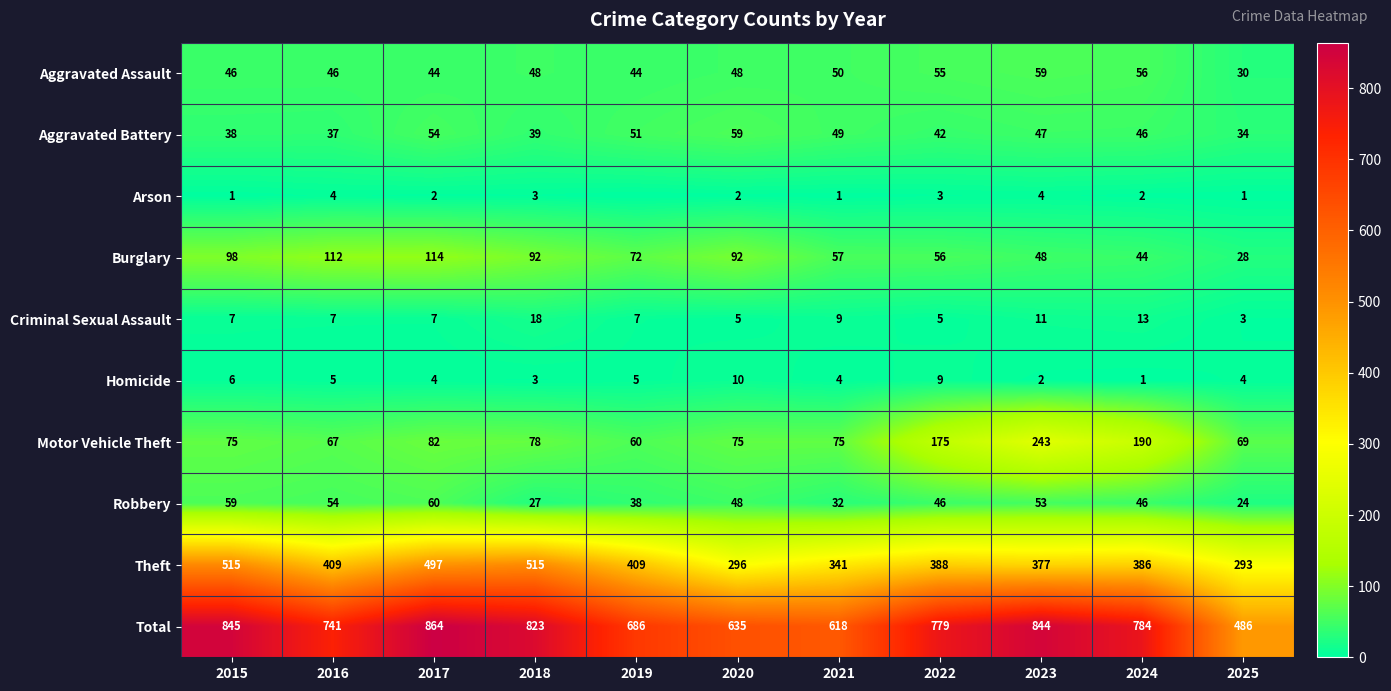

What is the difference between the maximum and minimum values in the Aggravated Battery series?

25